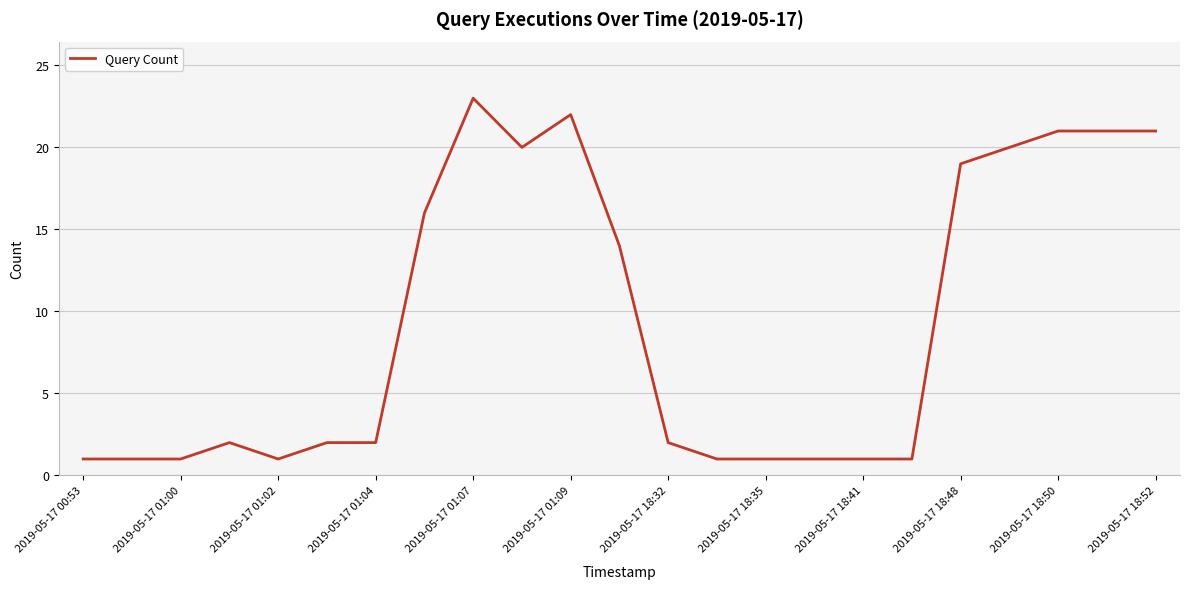

What is the difference between the maximum and minimum values?

22